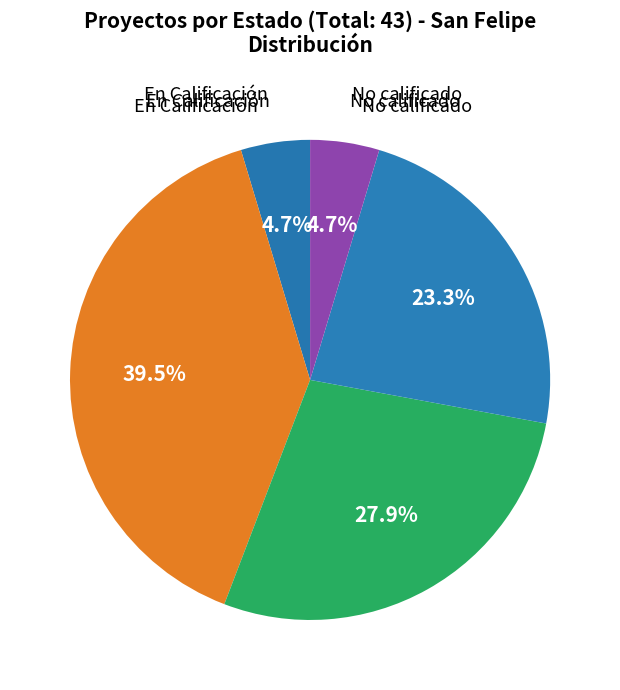

Count the number of slices in the pie.

5